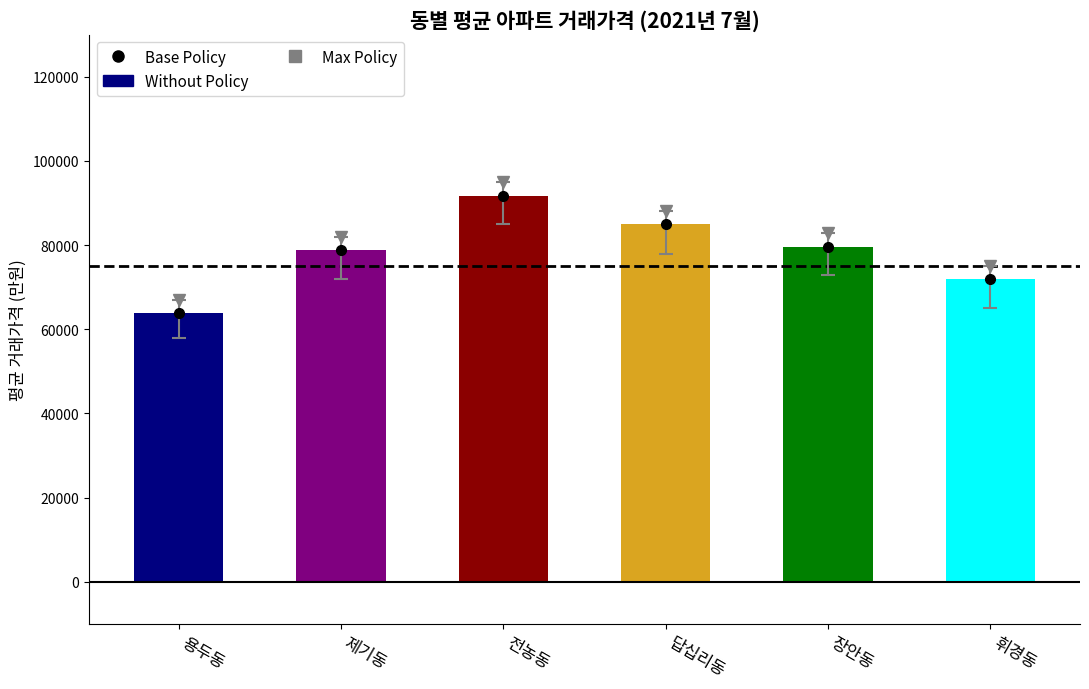

What is the label of the 1st bar from the right?

휘경동